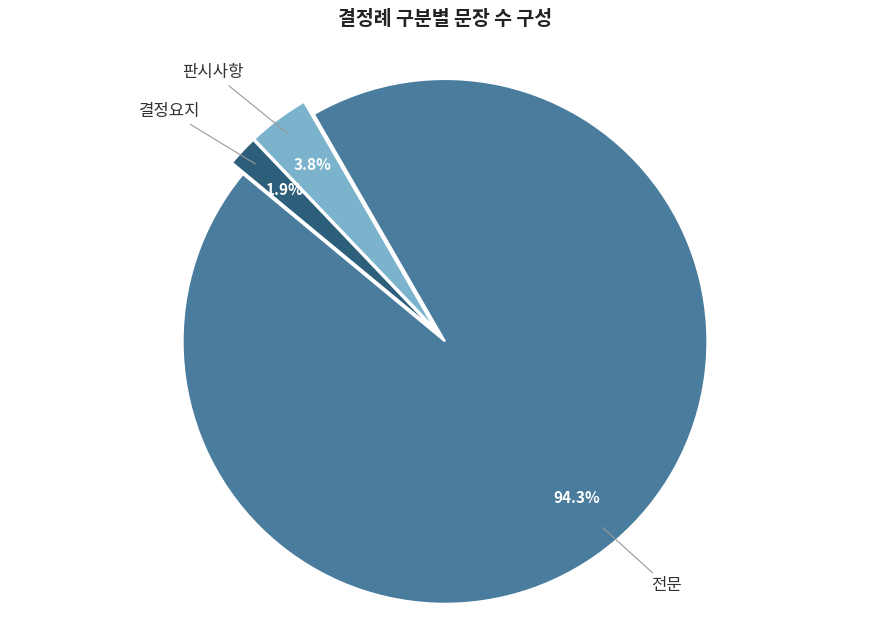

What is the largest slice in the pie chart?

전문